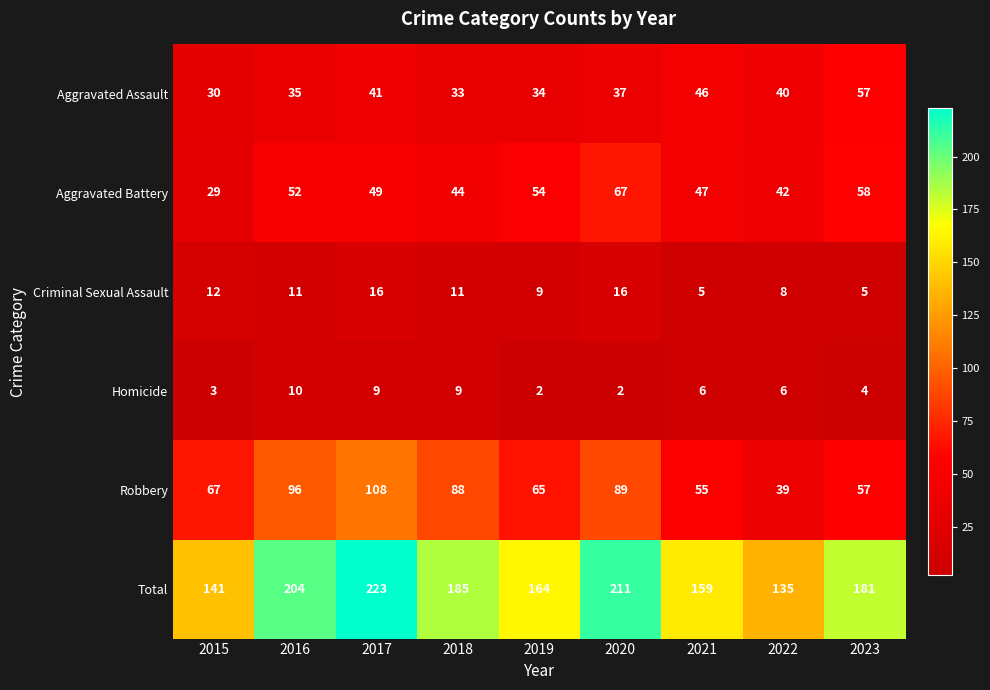

How many series are shown in this chart?

6